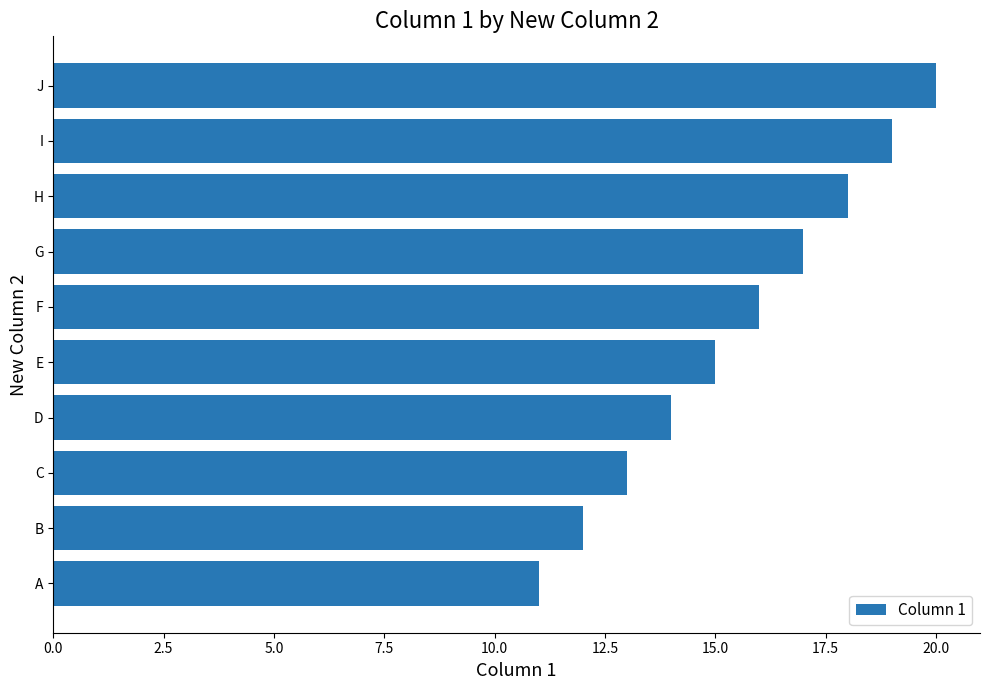

What is the sum of all values?

155